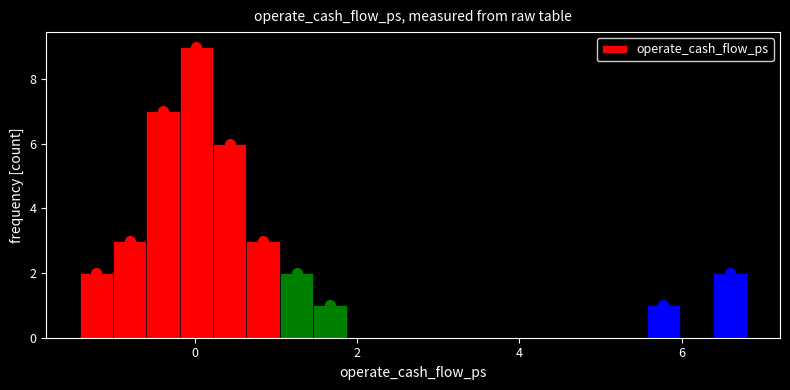

Read against the x-axis, roughly where is the centre of the tallest bar?

0.0